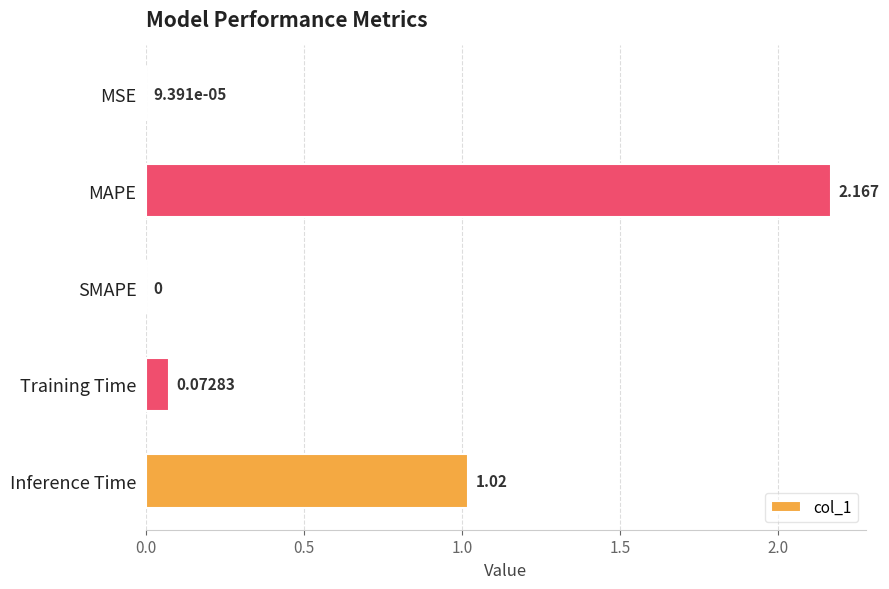

At which category does the chart reach its peak across all series?

MAPE